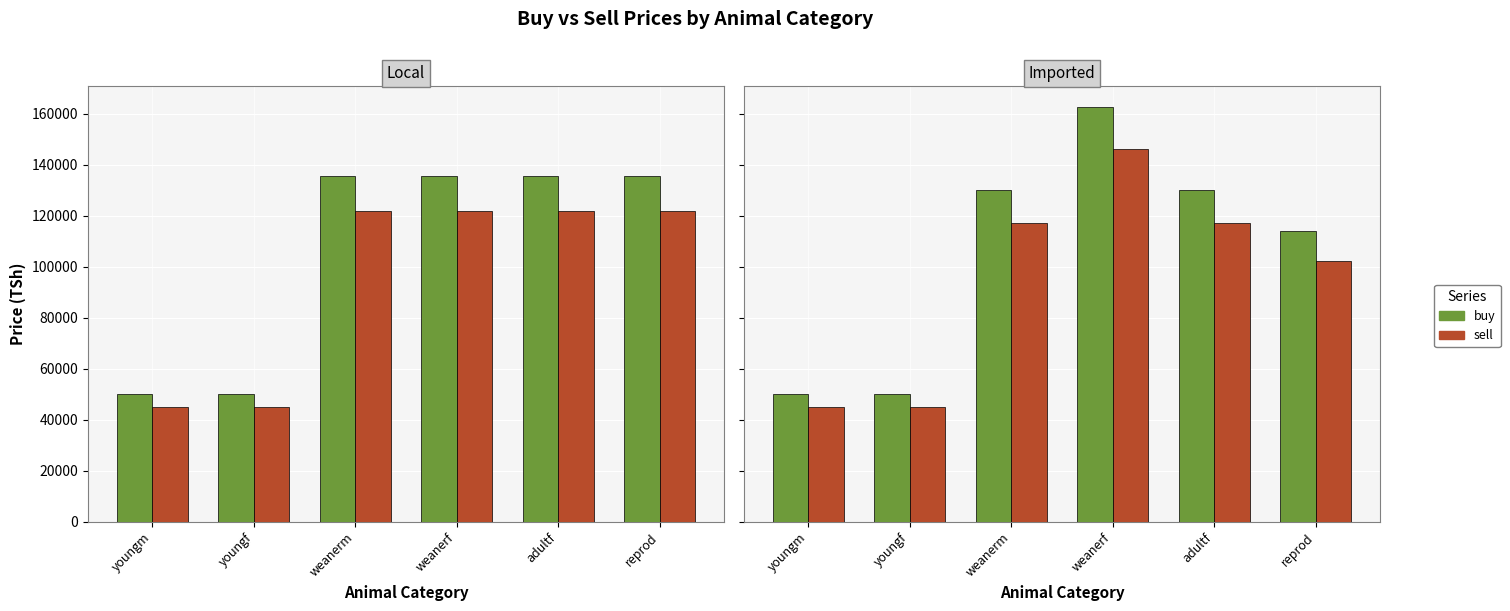

What is the difference between the sell values at youngf and weanerf?

101404.8